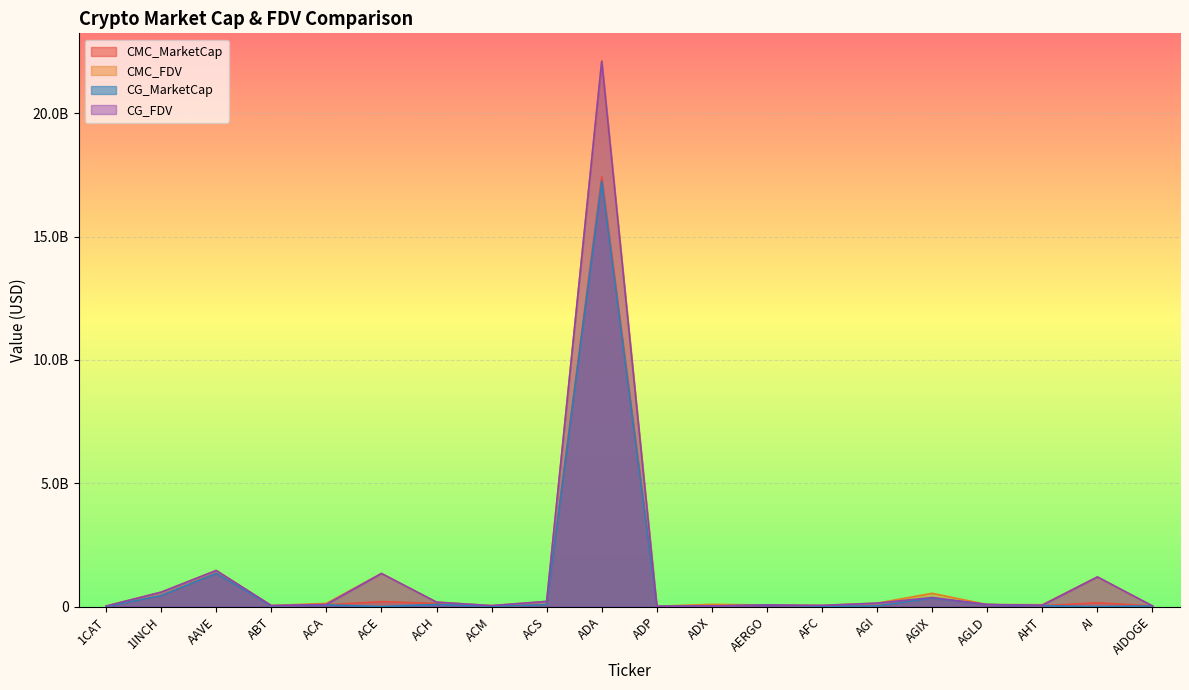

What is the sum of all CG_MarketCap values?

19926368040.0